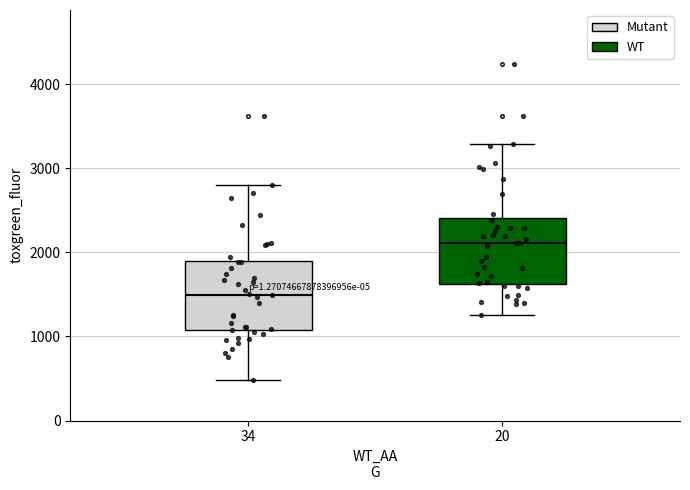

Reading left to right, read every box against the y-axis: the position of its median line, the range the box covers, and the ends of its whiskers. The values are not printed on the chart, so give them approximately, as read against the axis.

34: median 1500, box 1100 to 1900, whiskers 500 to 2800
20: median 2100, box 1600 to 2400, whiskers 1300 to 3300